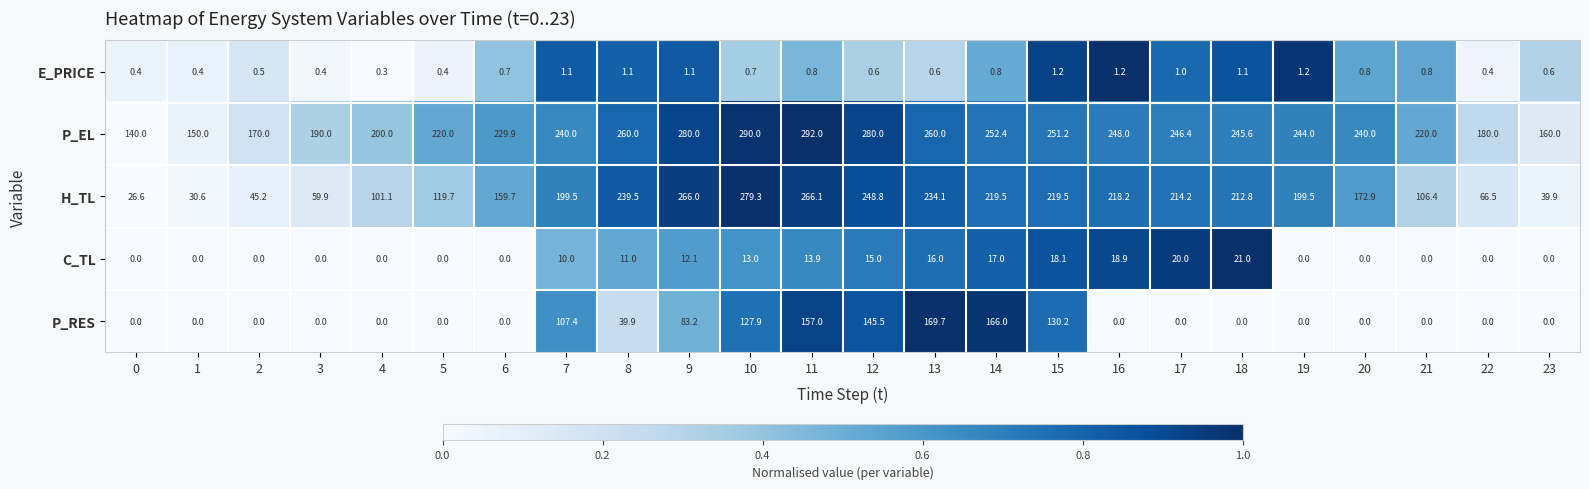

What is the difference between the second highest and minimum values in the H_TL series?

239.5